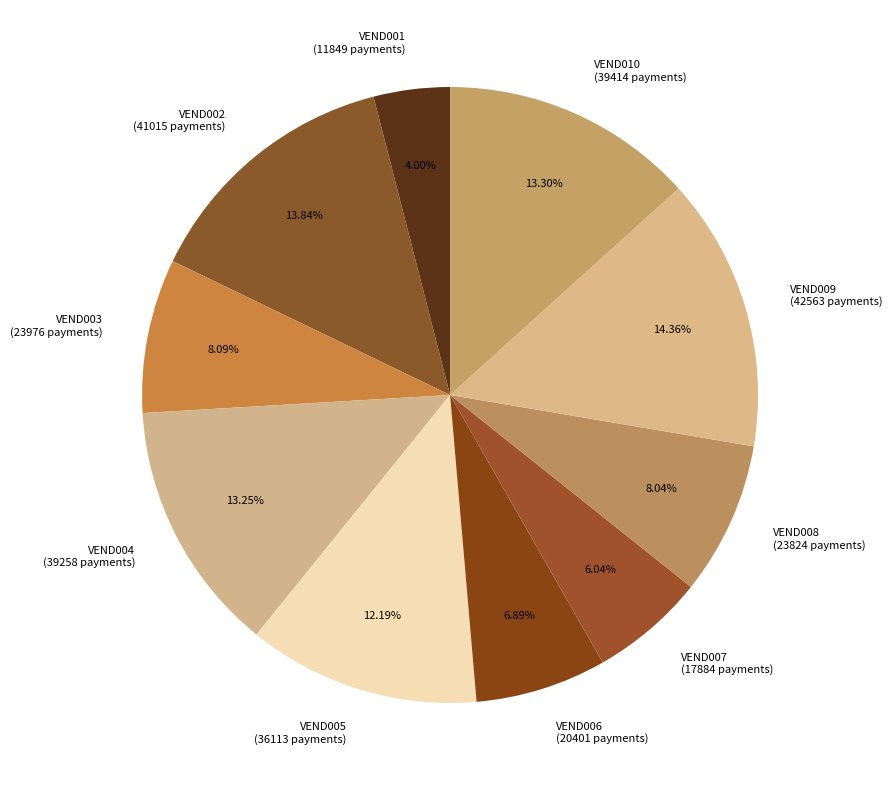

Is there any slice that represents more than half of the pie?

No